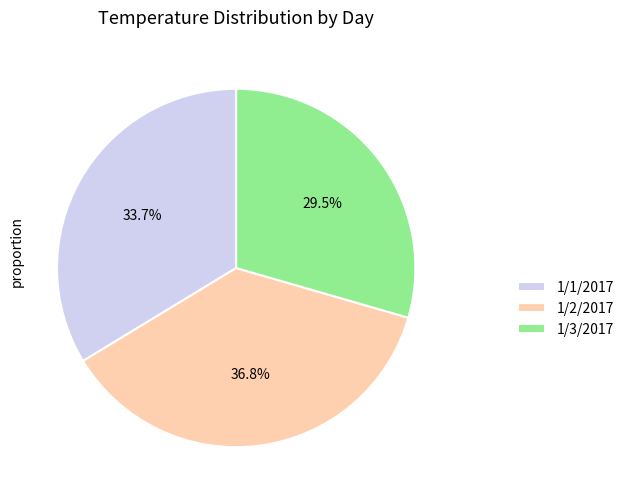

To the nearest percent, what is the difference between the 1/1/2017 and 1/3/2017 slice percentages?

4%